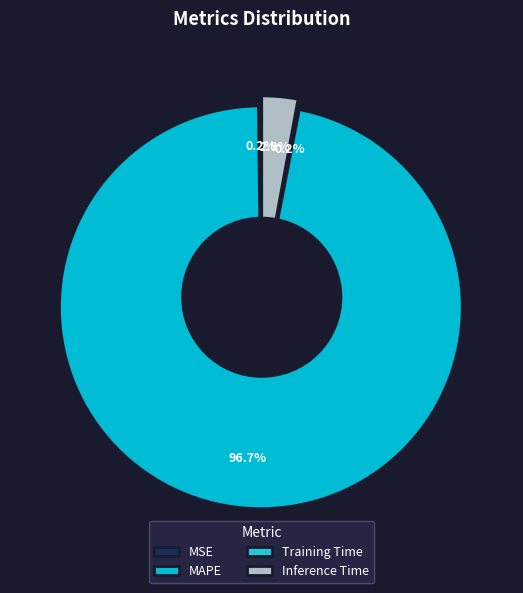

How many slices are in this pie chart?

4